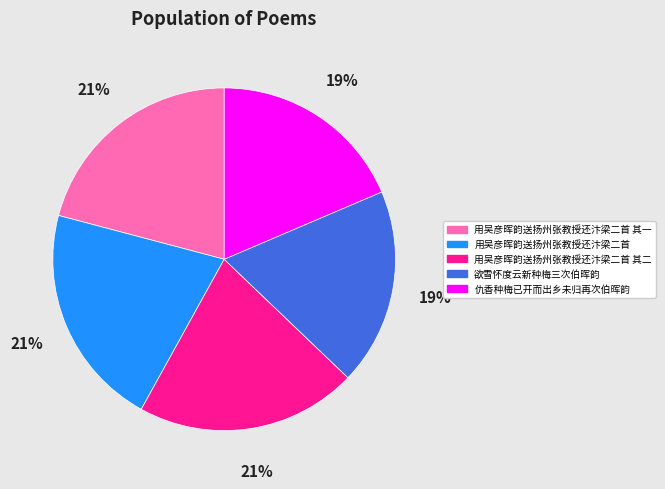

What percentage is the 用吴彦晖韵送扬州张教授还汴梁二首 其二 slice, to the nearest percent?

21%